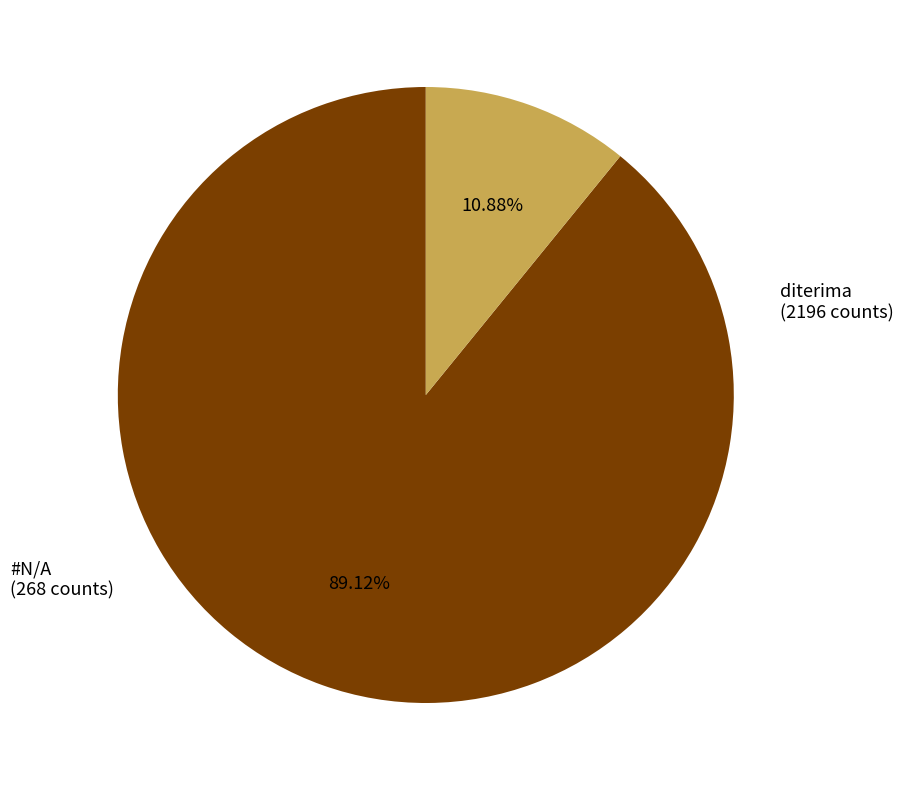

Does any single category account for the majority?

Yes